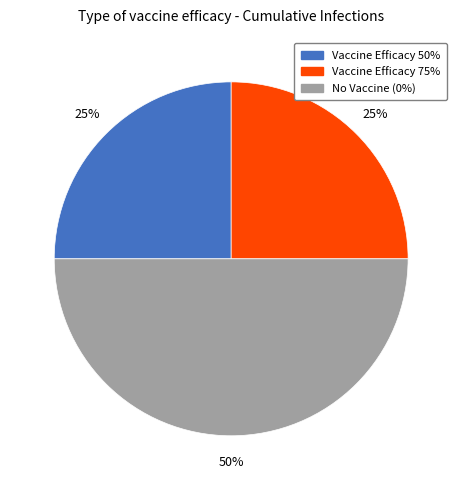

How many segments does this pie chart have?

3